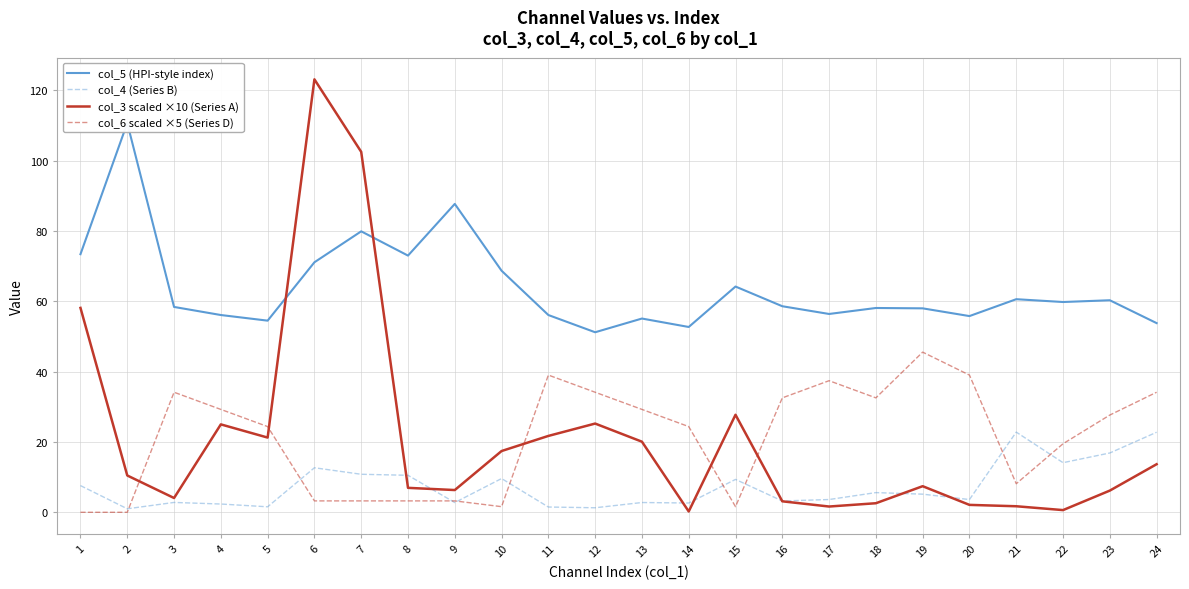

What are all the series names shown in the legend?

col_5 (HPI-style index), col_4 (Series B), col_3 scaled ×10 (Series A), col_6 scaled ×5 (Series D)